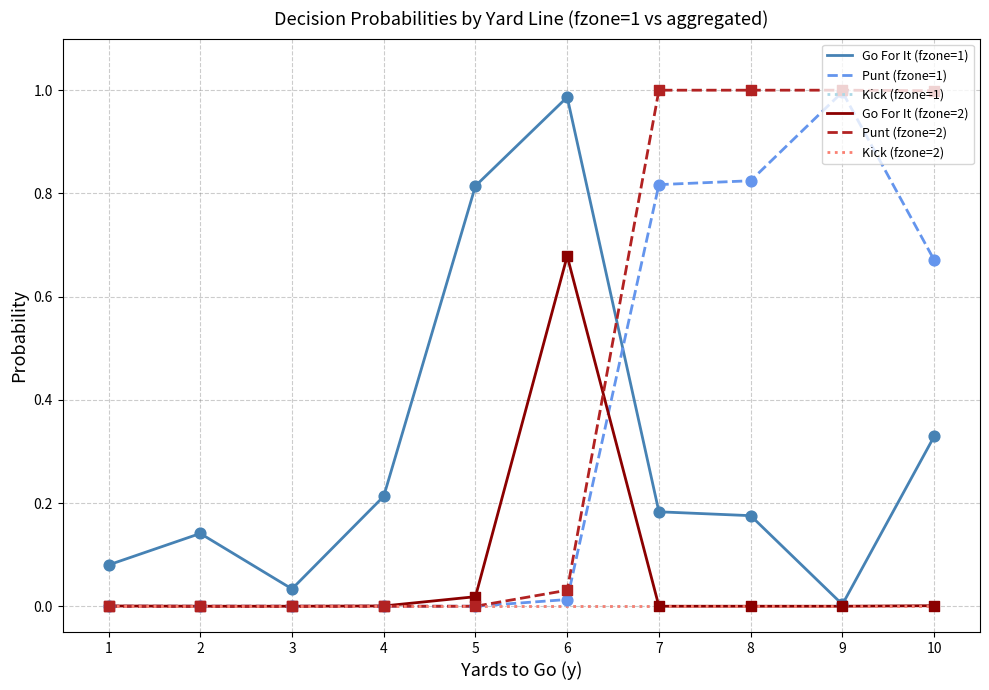

At which category is the sum across all series the highest?

7